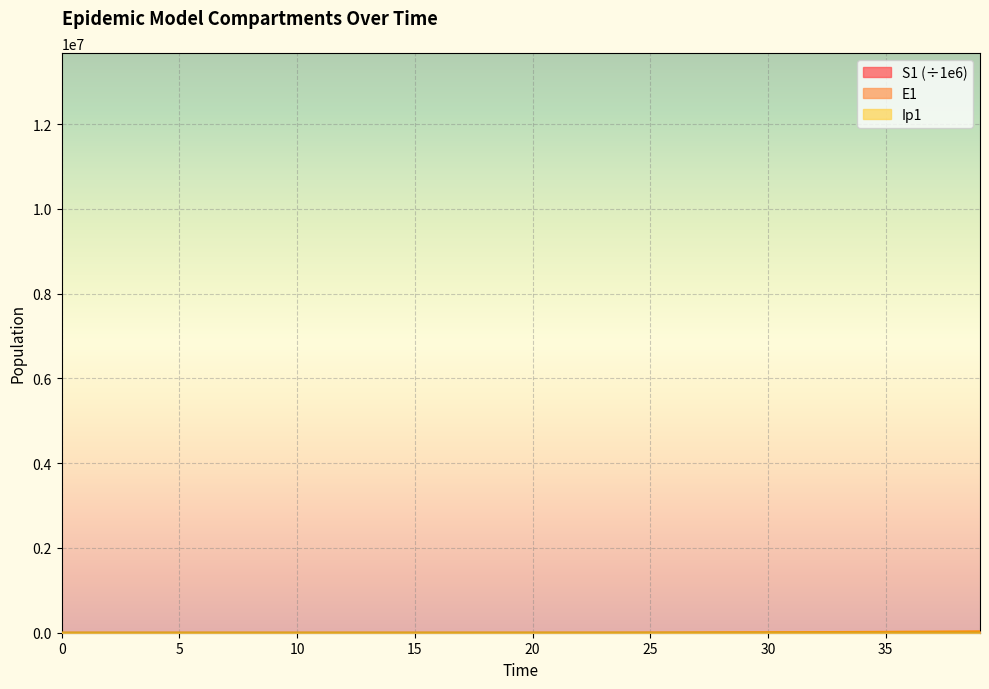

List the series in order of their peak value, highest first.

E1, Ip1, S1